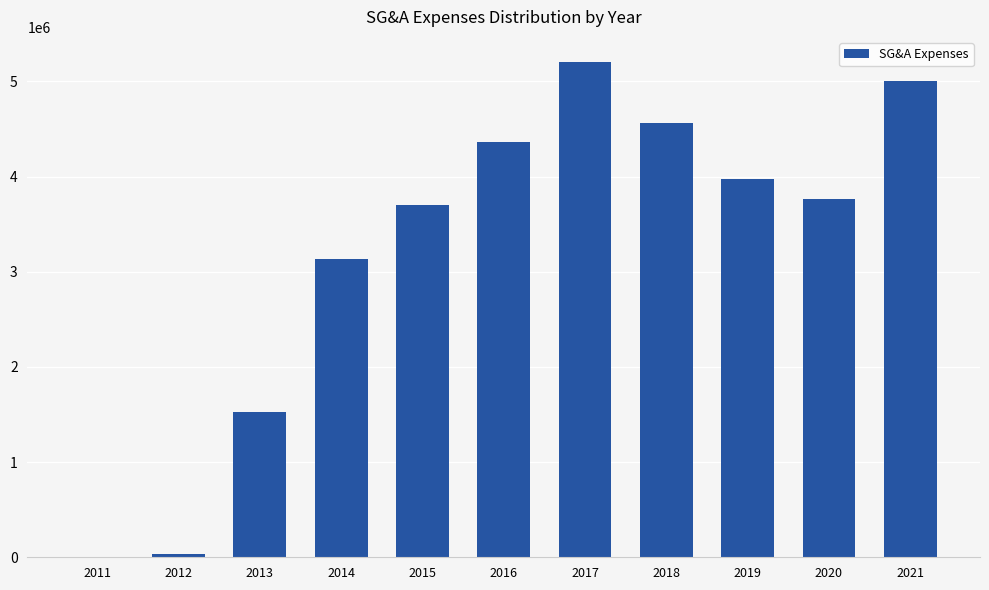

Between 2019 and 2016, which is larger?

2016